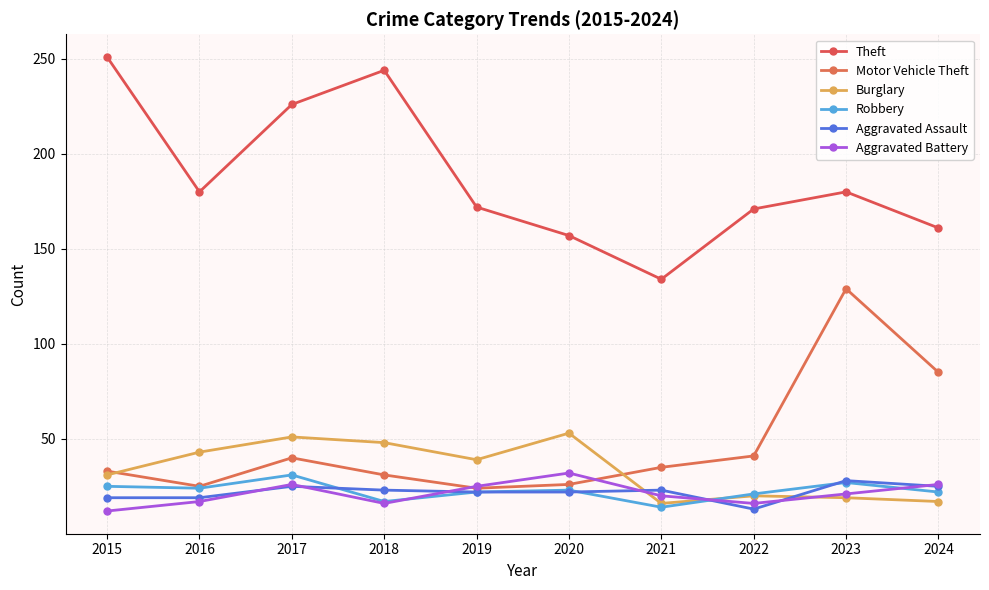

Is the value of Motor Vehicle Theft at 2016 greater than the value of Burglary at 2018?

No